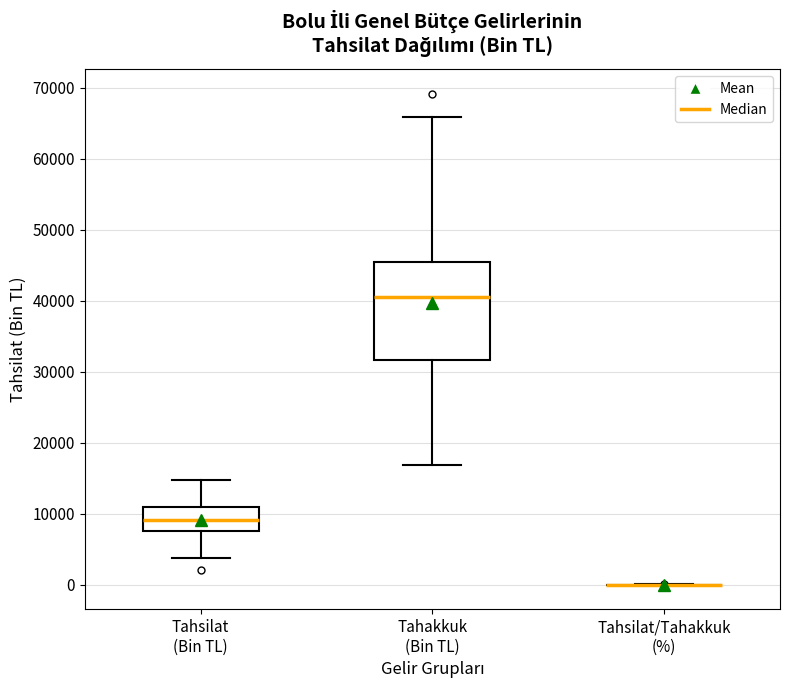

Reading left to right, read every box against the y-axis: the position of its median line, the range the box covers, and the ends of its whiskers. The values are not printed on the chart, so give them approximately, as read against the axis.

Tahsilat (Bin TL): median 9000, box 8000 to 11000, whiskers 4000 to 15000
Tahakkuk (Bin TL): median 41000, box 32000 to 45000, whiskers 17000 to 66000
Tahsilat/Tahakkuk (%): box collapsed to a line at 0, whiskers 0 to 0